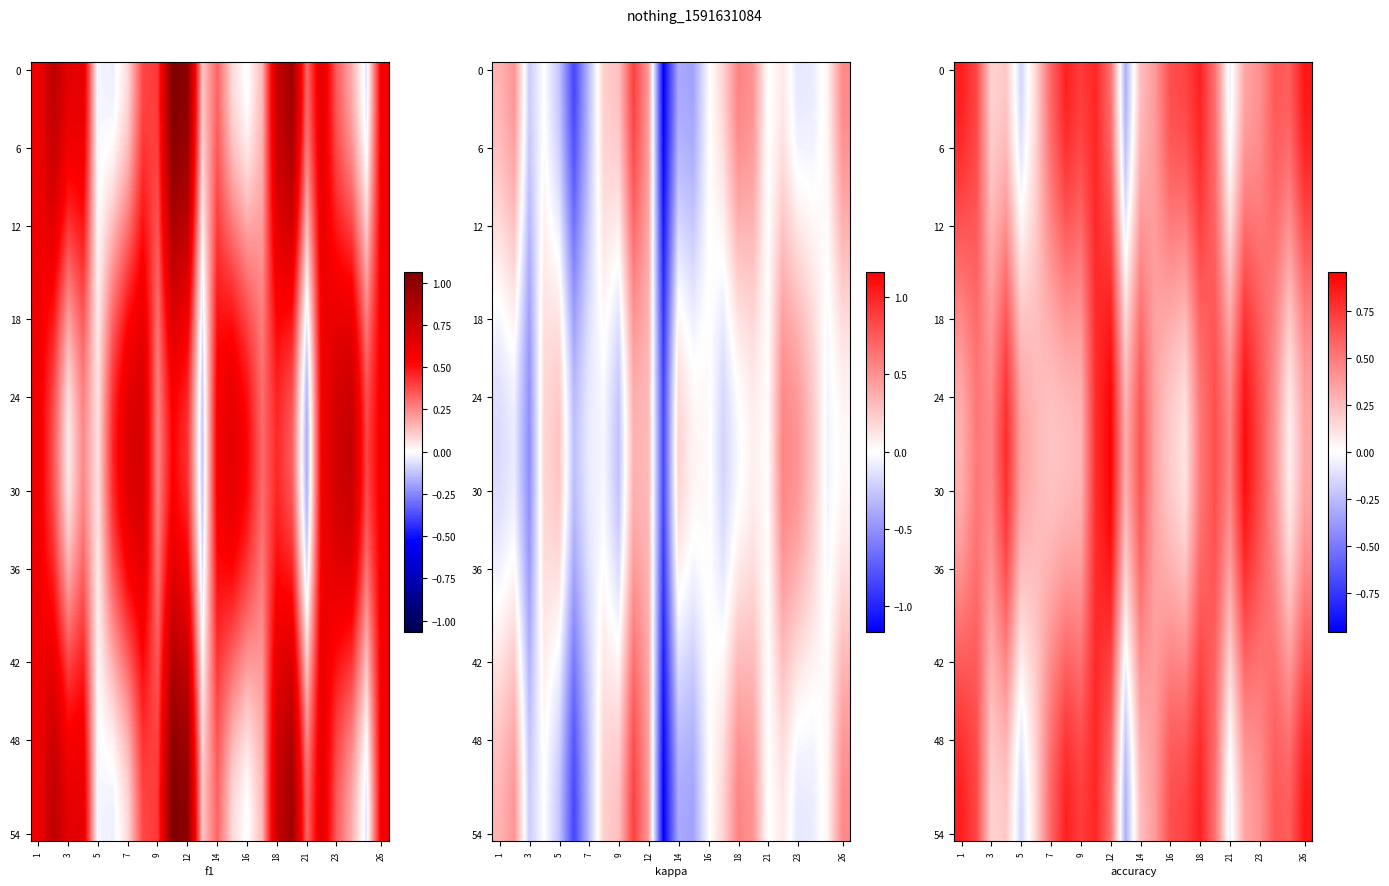

The value of kappa at 1 is 0.1. True or false?

True